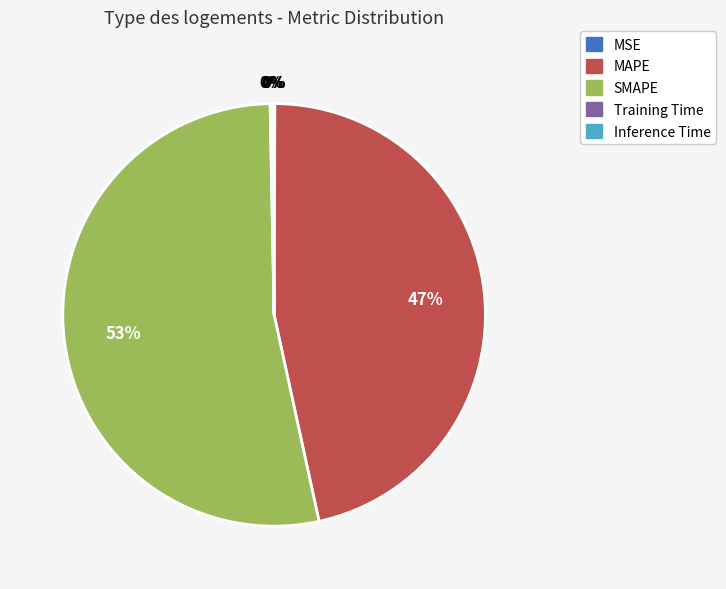

Which category has the biggest portion of the pie?

SMAPE